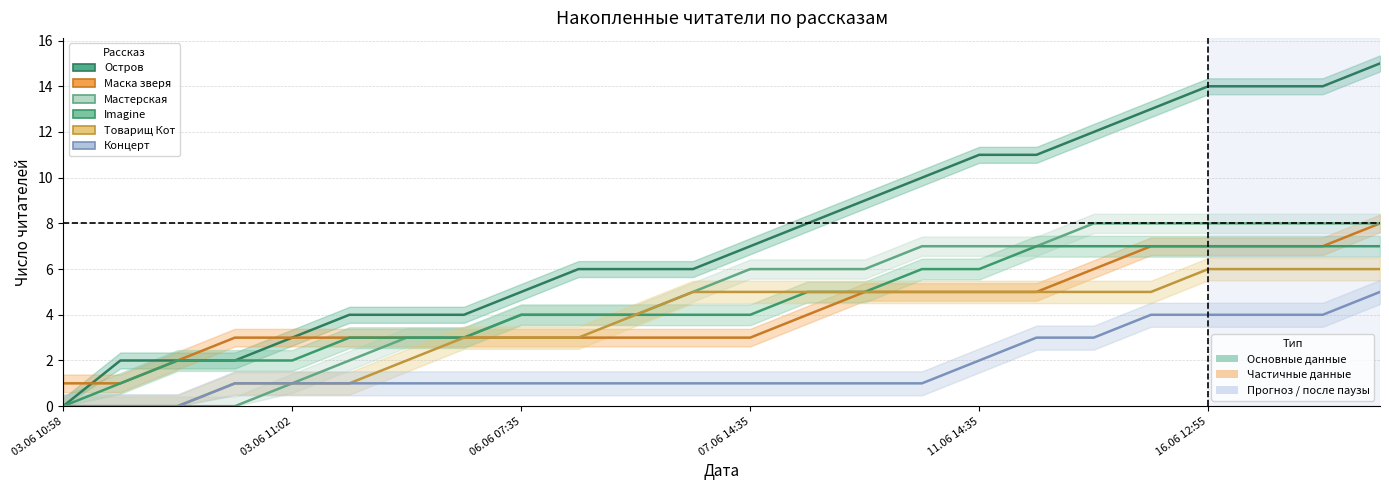

Rank the series at 21 from highest to lowest value.

Остров, Мастерская, Маска зверя, Imagine, Товарищ Кот, Концерт